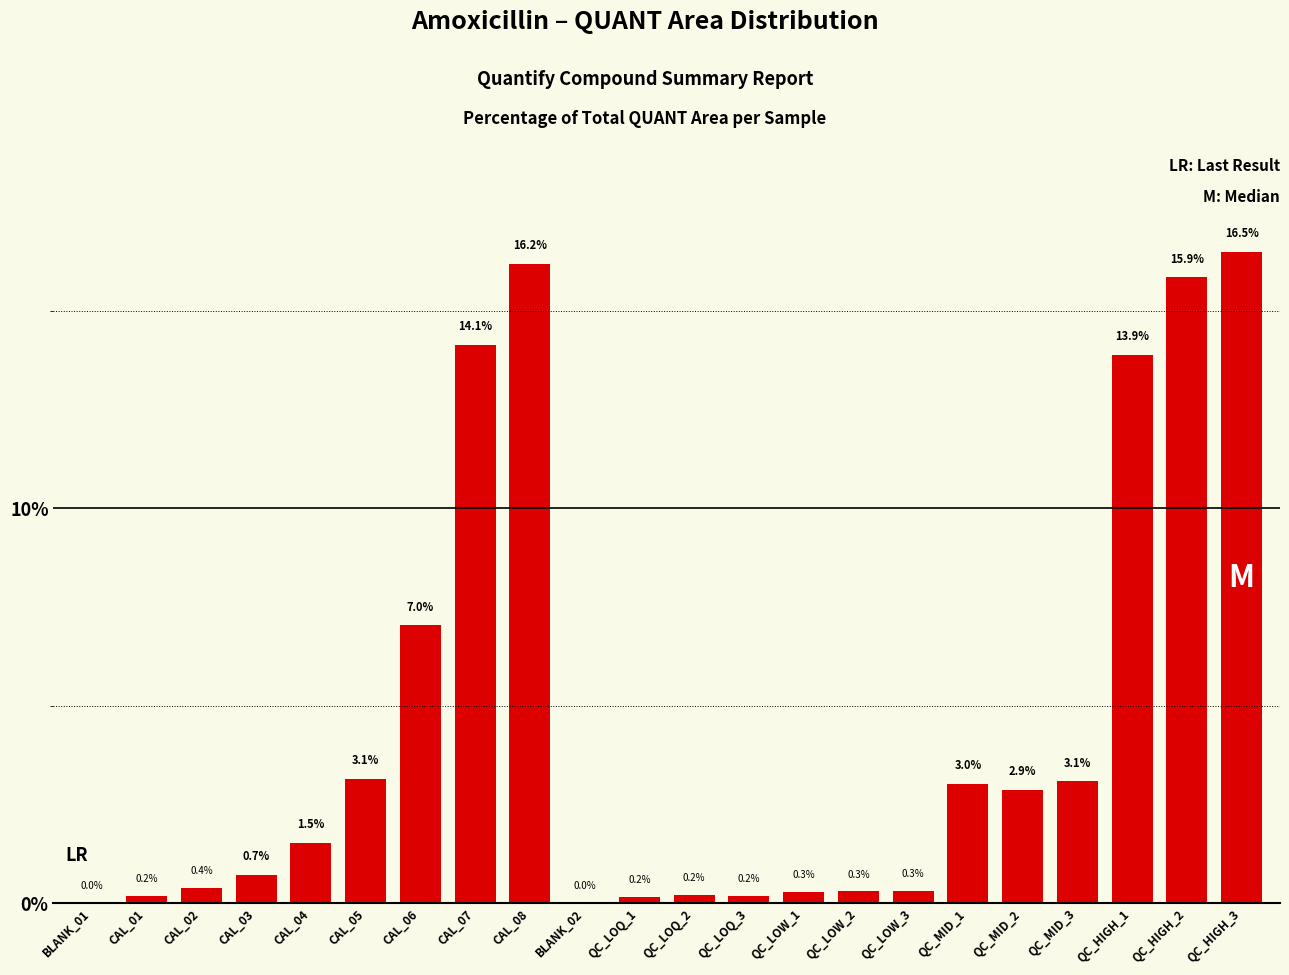

How many distinct data groups are displayed?

1